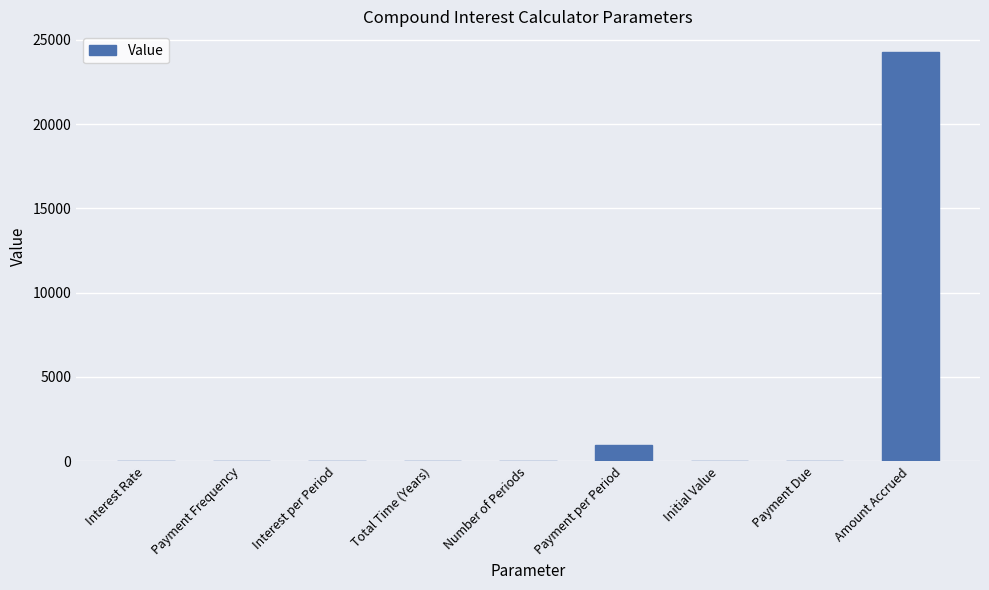

What is the greatest value displayed?

24287.7